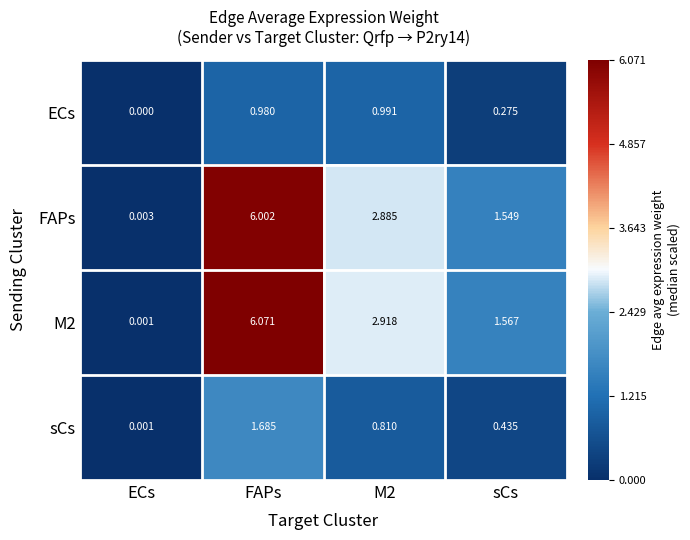

Which category has the lowest value across all series?

ECs